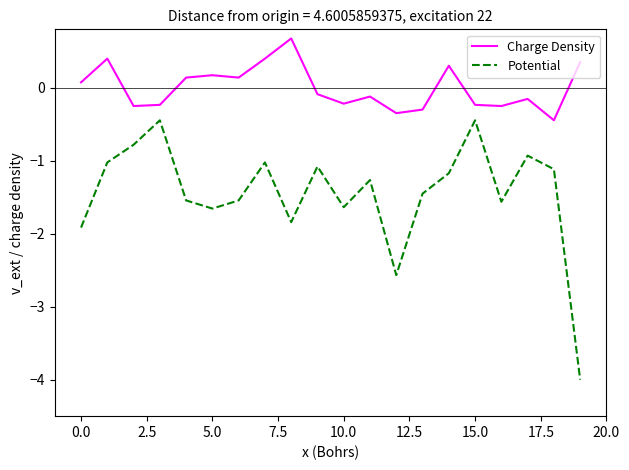

True or false: Potential and Charge Density cross at least once.

False